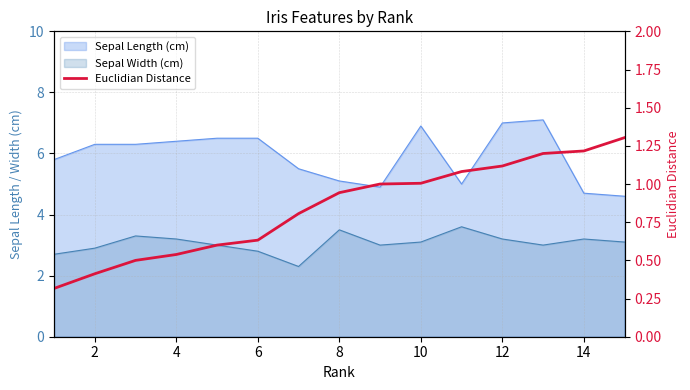

Does the chart have visible grid lines?

Yes